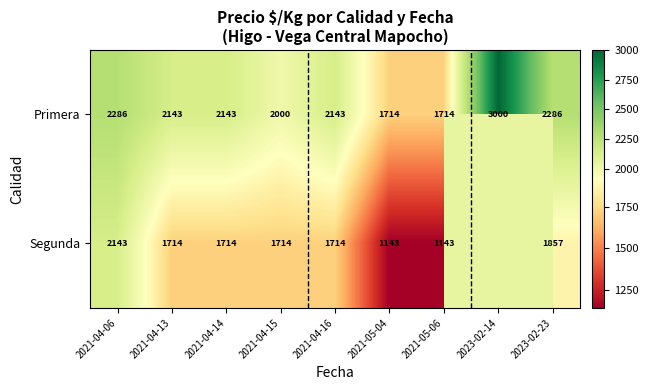

True or false: Segunda has a value of 1833.8 at 2021-05-06.

False